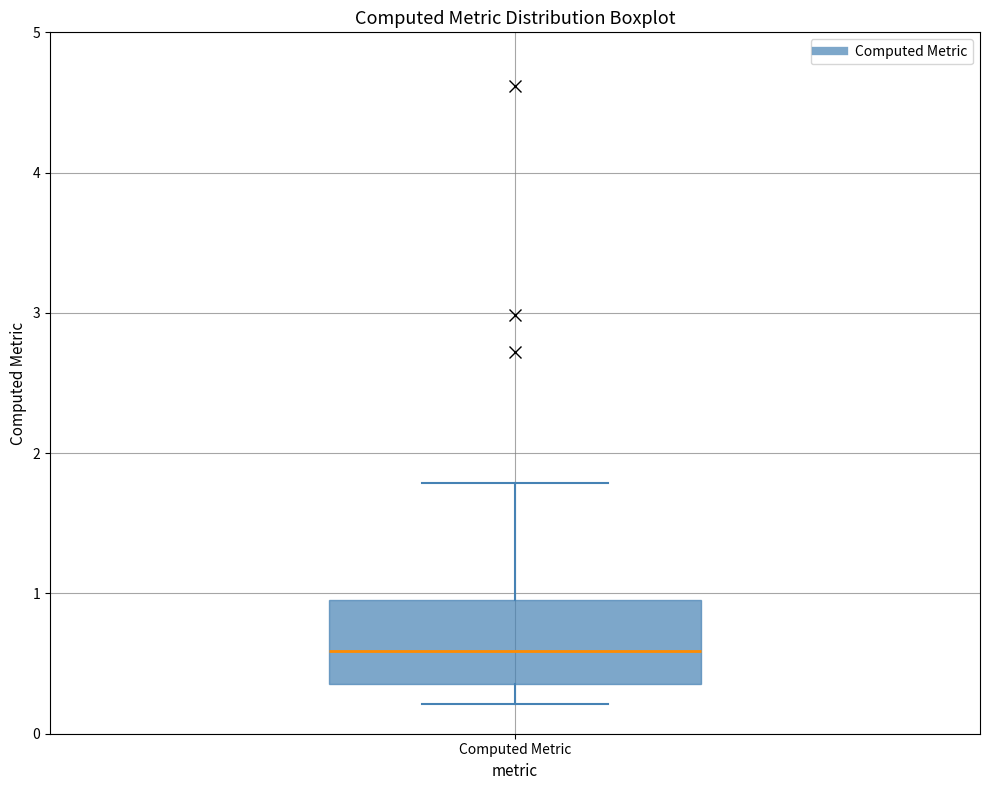

Transcribe this box plot: give where the median line is, the range the box spans, and where the two whiskers end, as read against the y-axis. The values are not printed on the chart, so give them approximately, as read against the axis.

median 0.6, box 0.4 to 1.0, whiskers 0.2 to 1.8